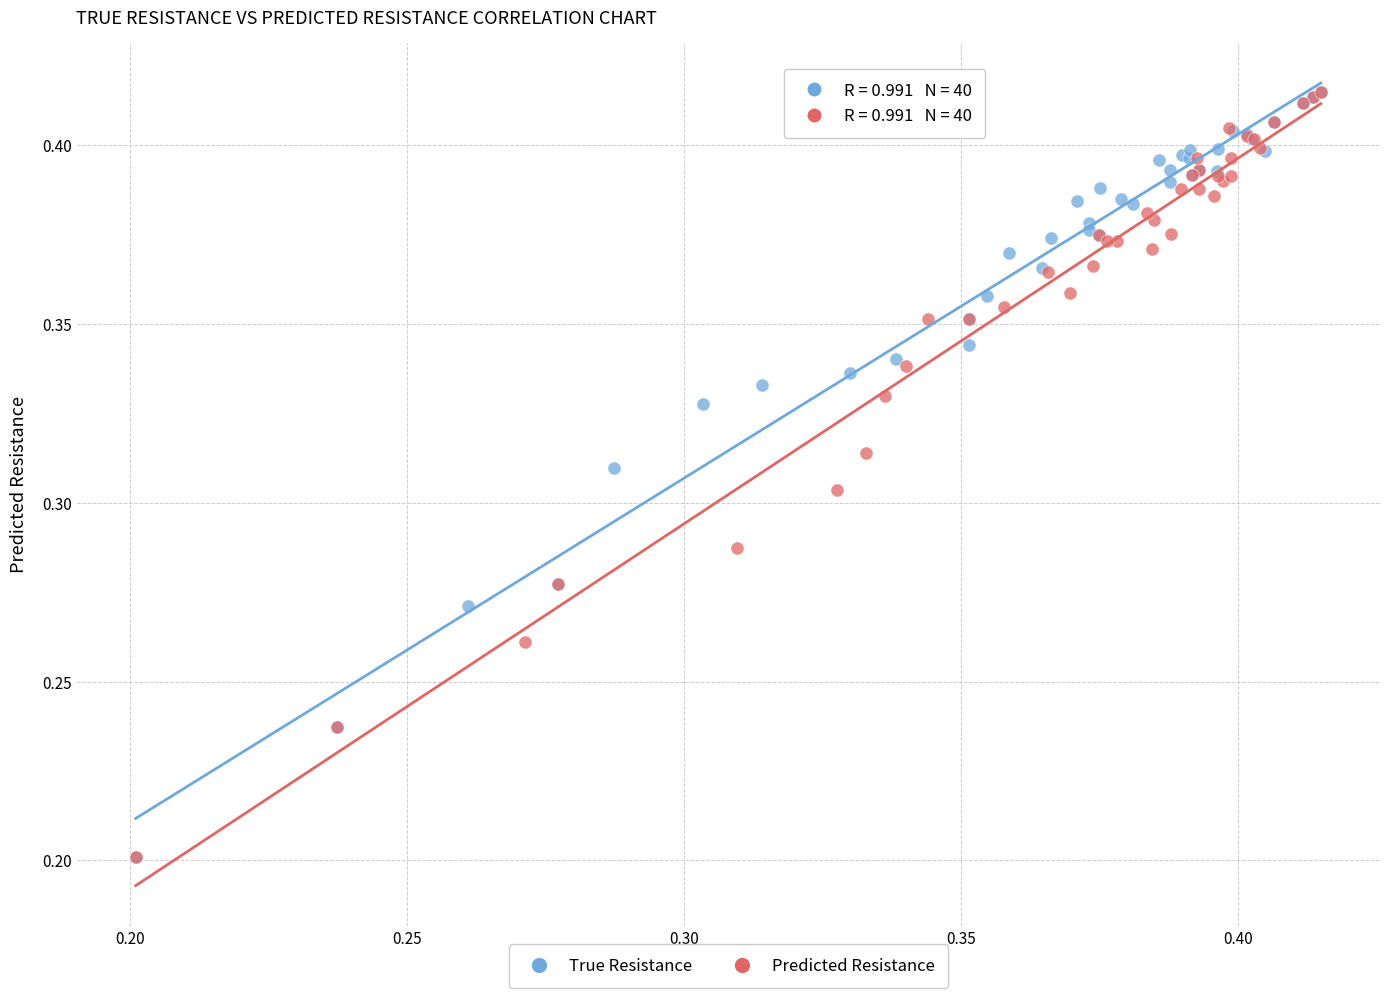

Which series has the largest Y range (max minus min)?

Predicted Resistance